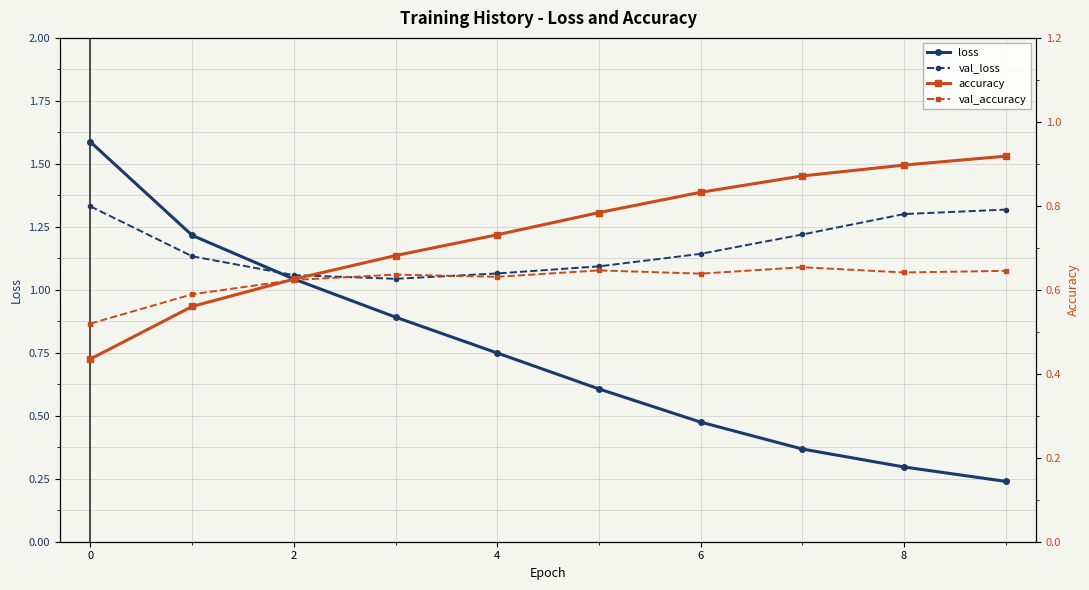

Which series ends up on top after the final intersection of val_loss and loss?

val_loss